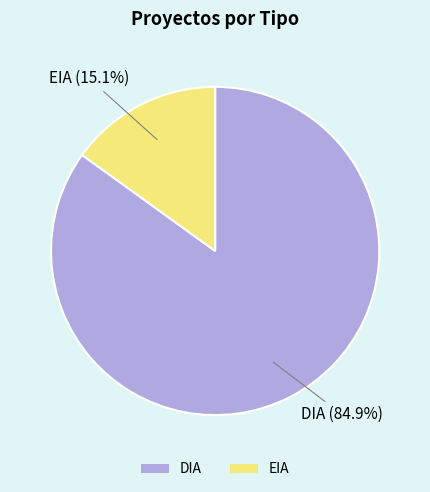

To the nearest percent, what is the average slice percentage?

50%